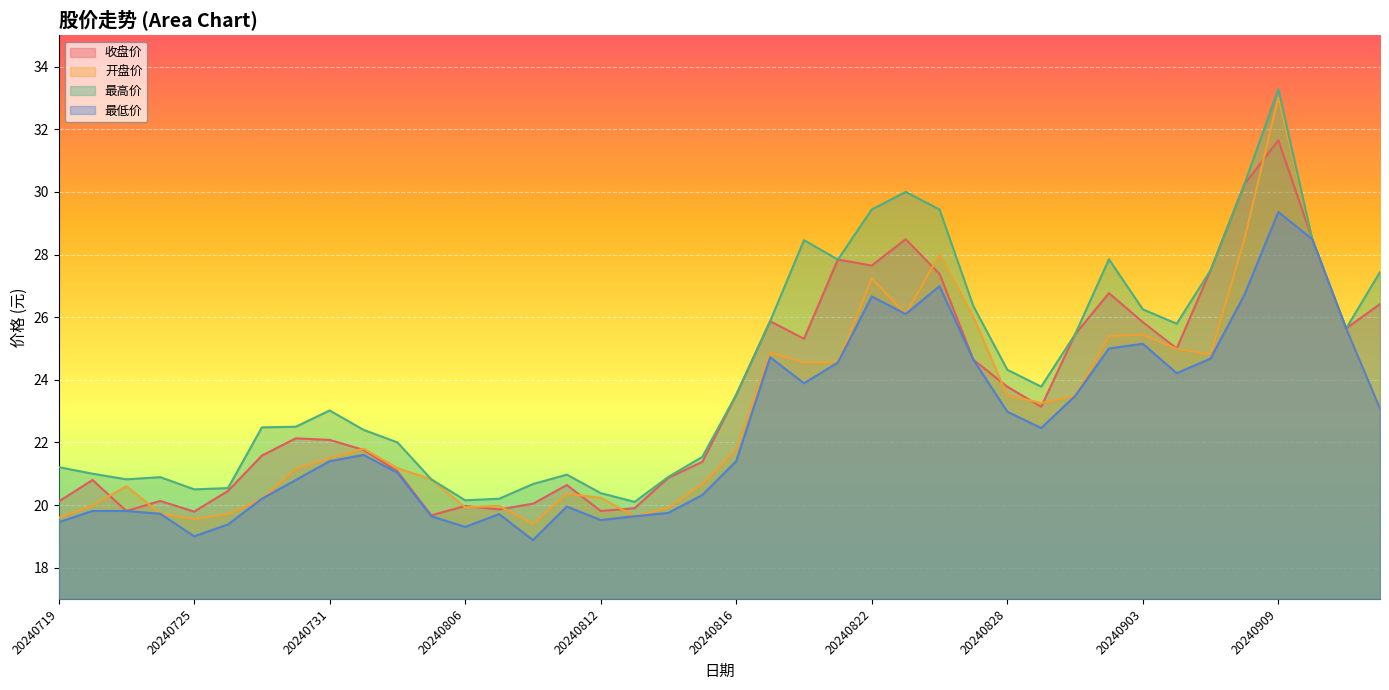

At 20240812, list the series in order from largest to smallest.

最高价, 开盘价, 收盘价, 最低价